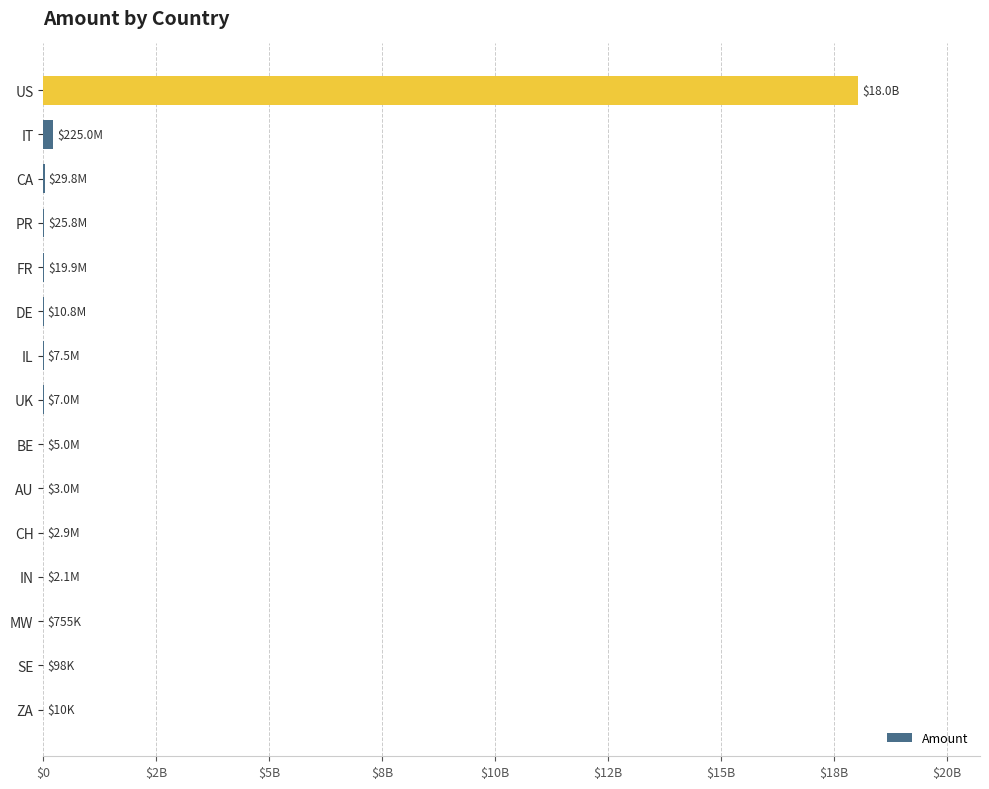

Are the bars horizontal?

Yes